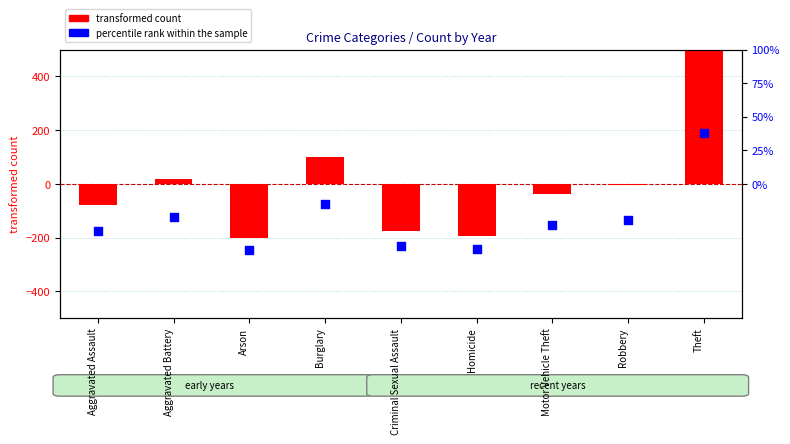

At which category is the sum across all series the highest?

Theft